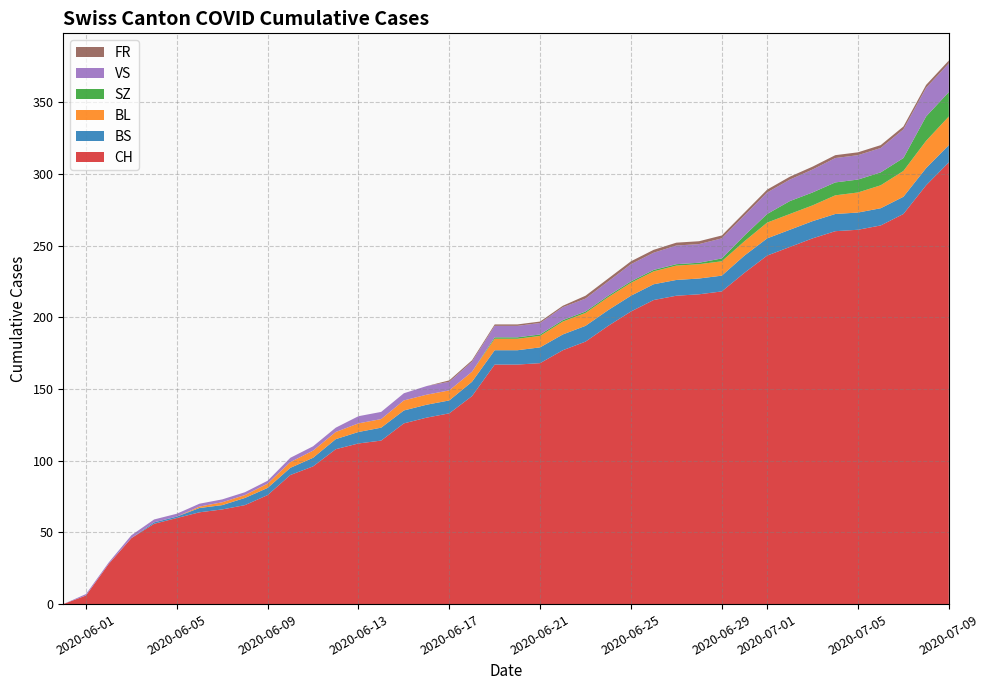

The CH series shows 168 at 2020-06-21. True or false?

True